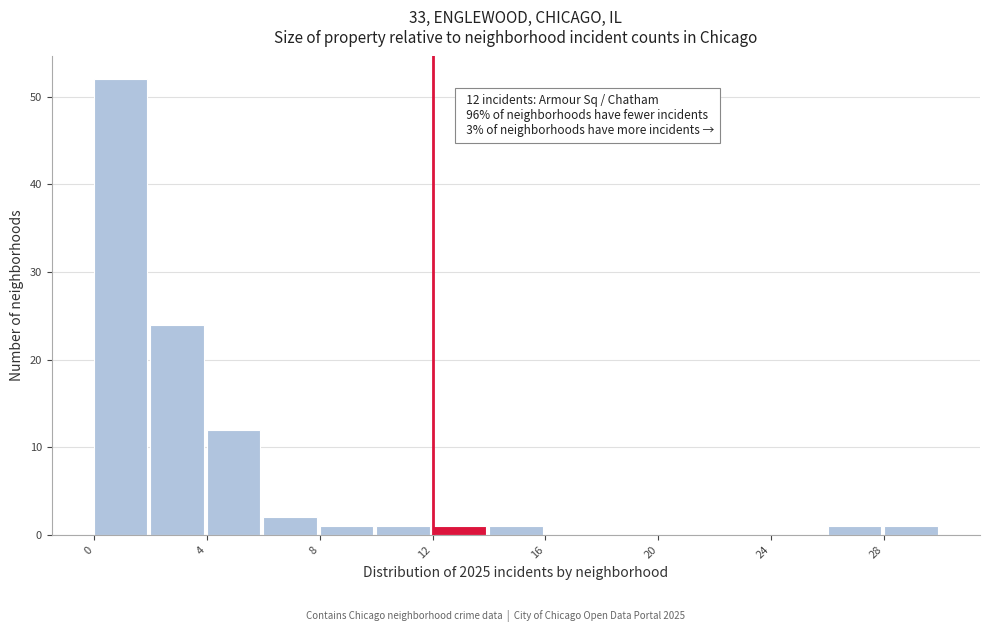

Over which range of the x-axis is the bar tallest?

0 to 2